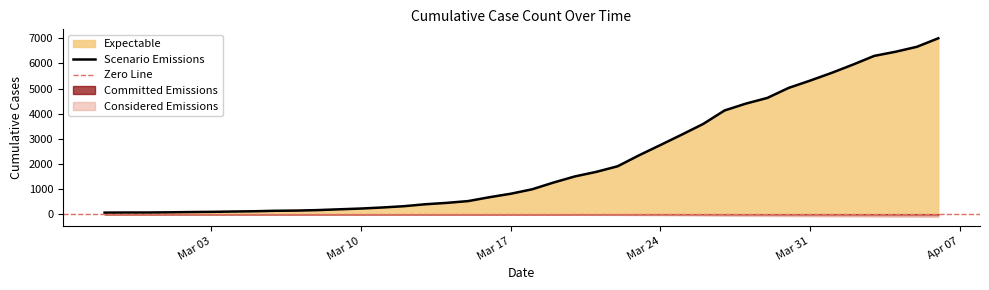

Is it true that the value at 2020-03-14 is 452?

True